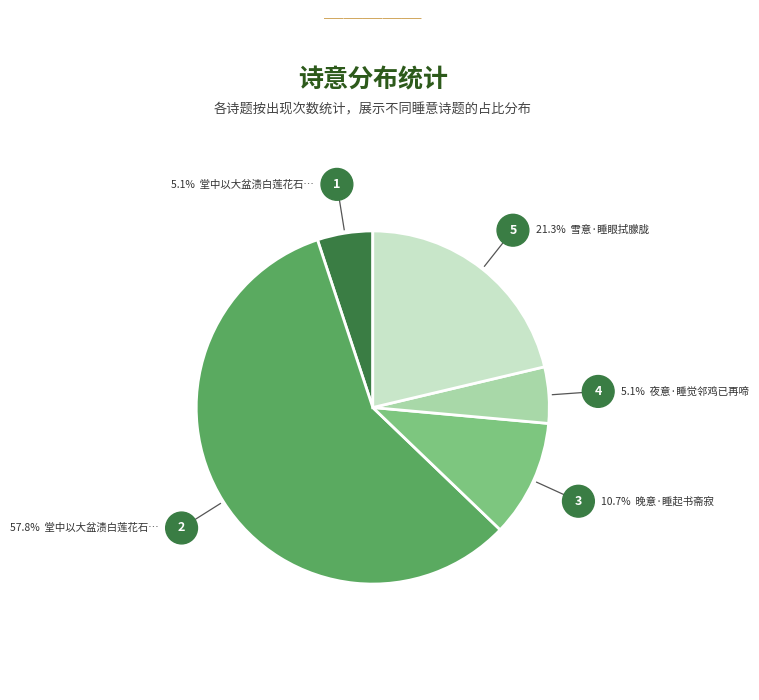

Is there a majority slice in this chart?

Yes